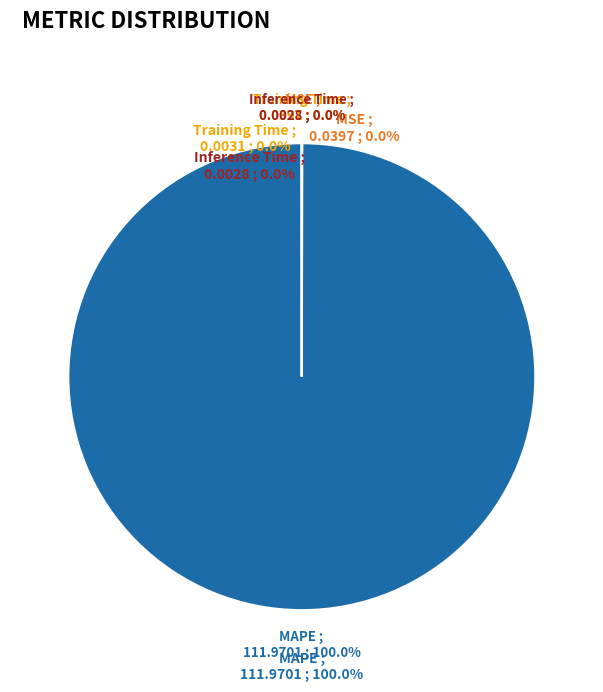

What is the smallest slice in the pie chart?

Inference Time